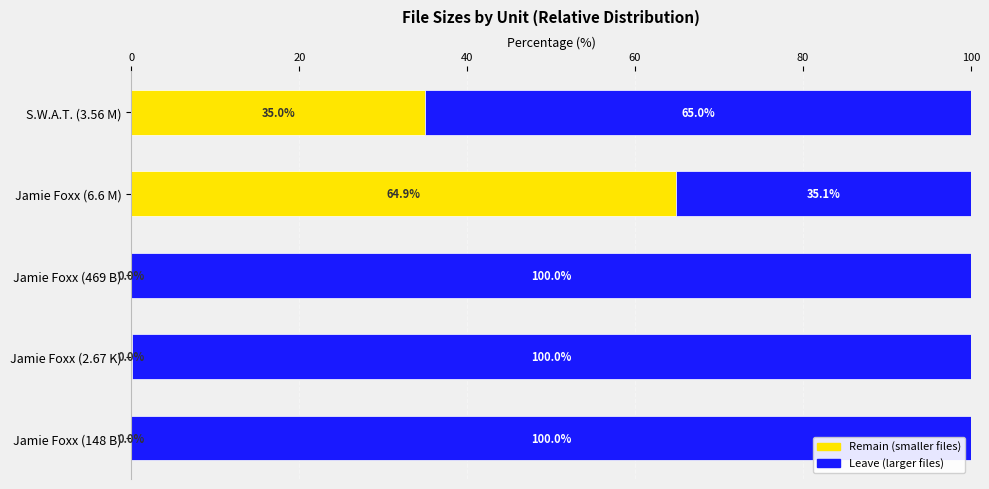

What is the total value across all series at Jamie Foxx (2.67 K)?

100.0